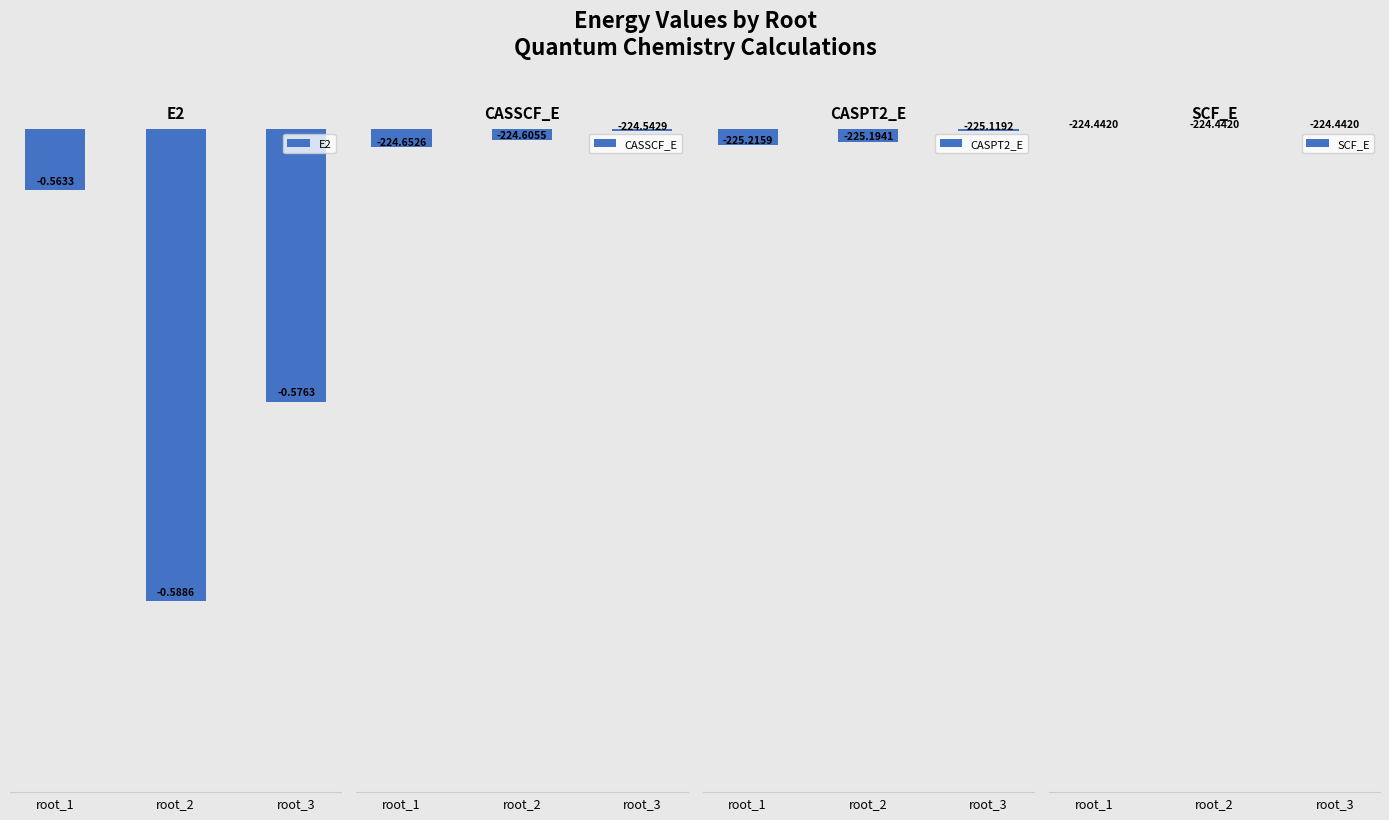

What is the value of the CASSCF_E bar at the 2nd from the left?

-224.6